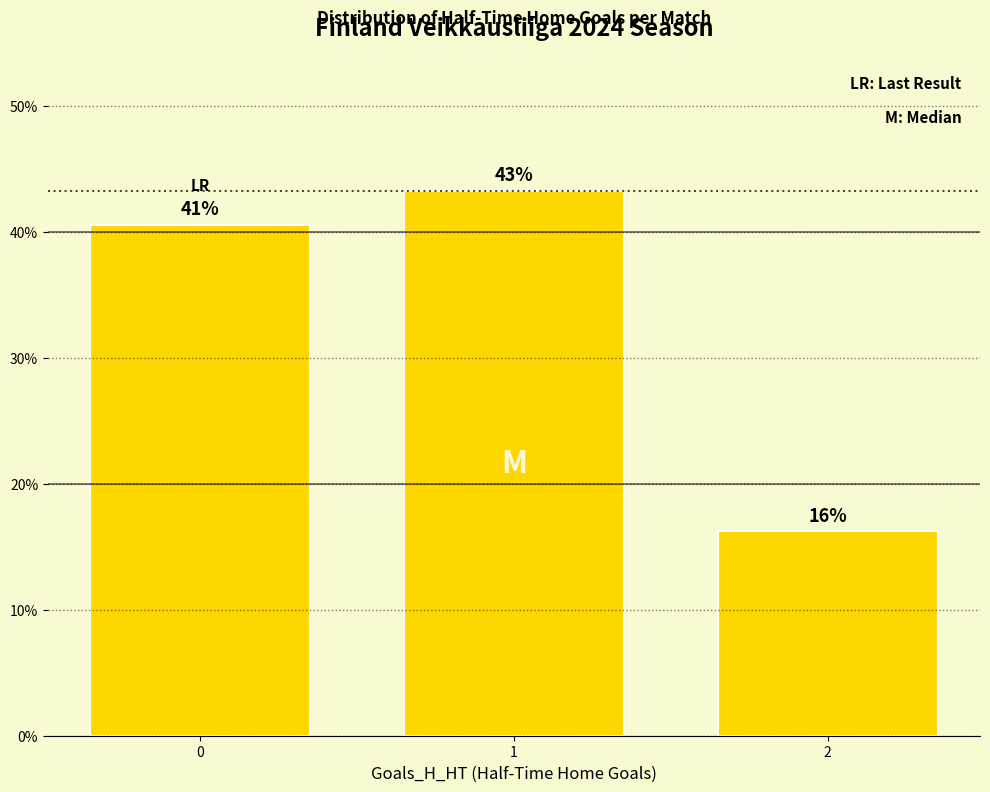

What is the minimum value shown in the chart?

16.2